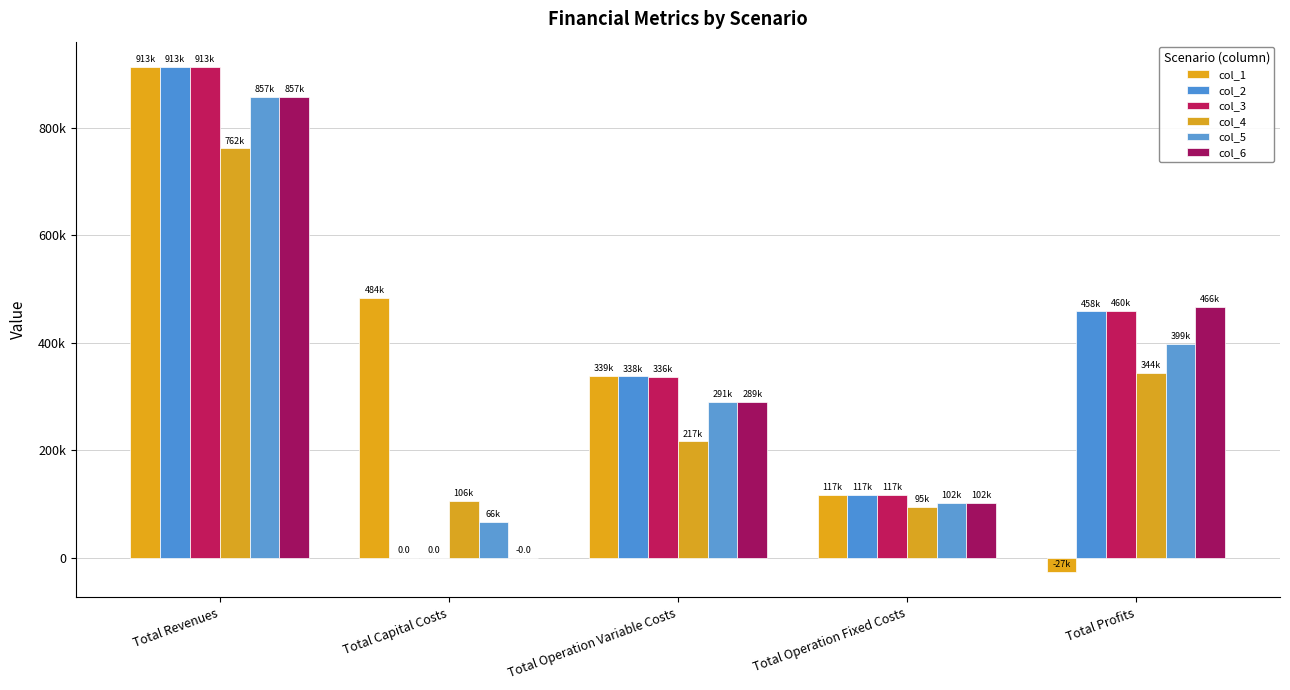

What are all the series names shown in the legend?

col_1, col_2, col_3, col_4, col_5, col_6